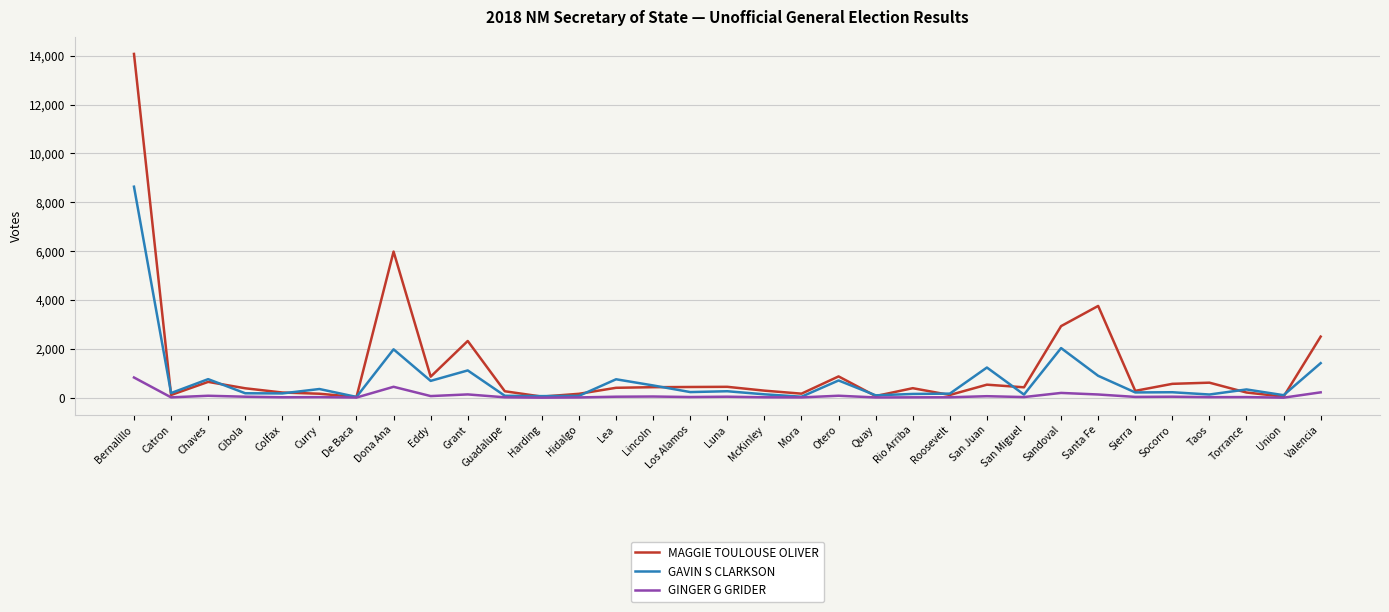

What is the greatest value displayed?

14074